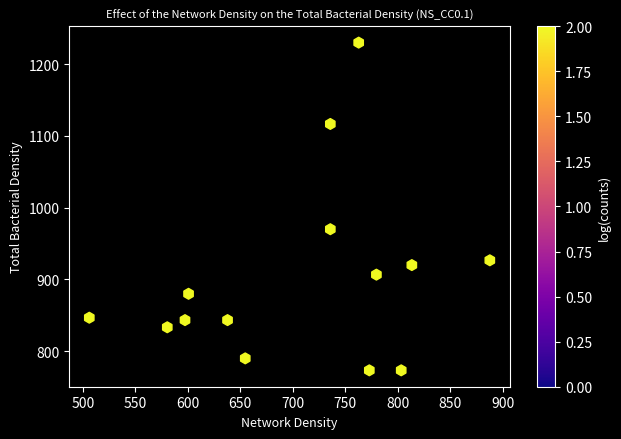

What is the range of Y values (max minus min)?

456.7